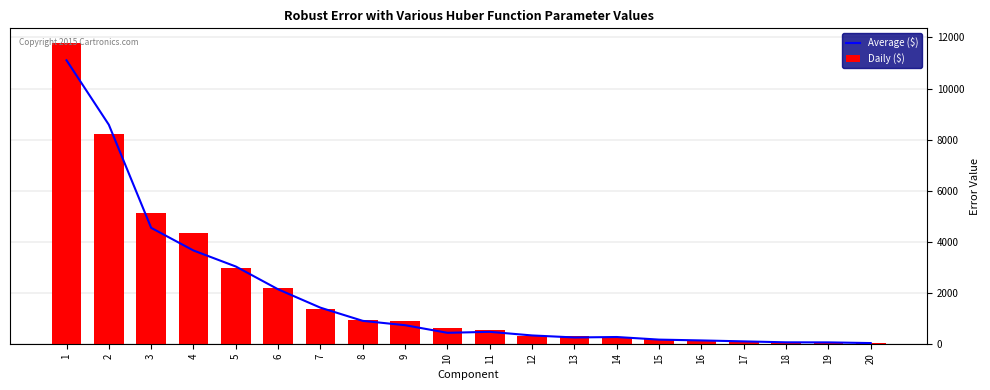

What is the sum of the Daily ($) values at 11 and 9?

1416.0